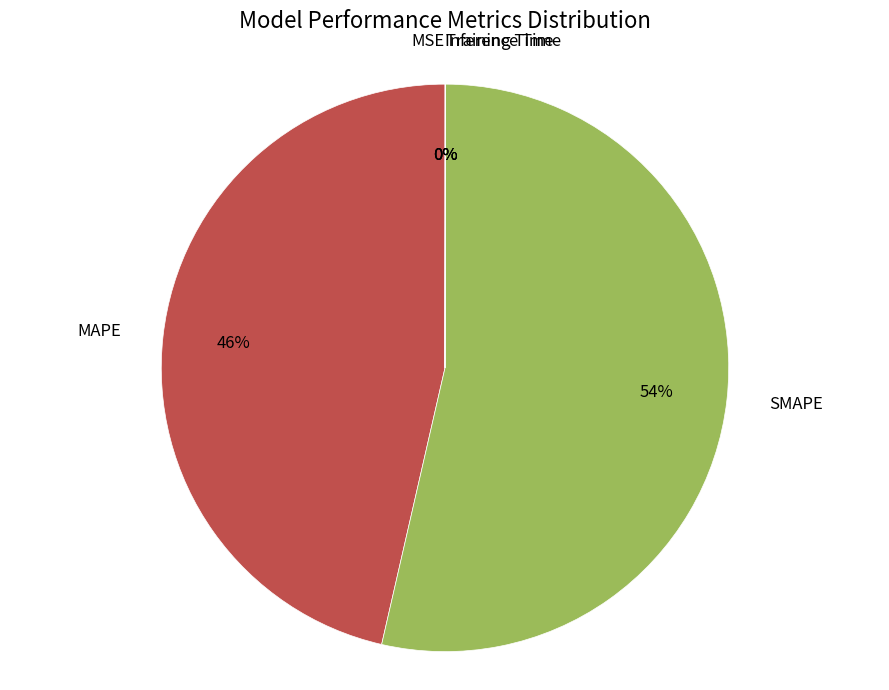

What is the largest slice in the pie chart?

SMAPE